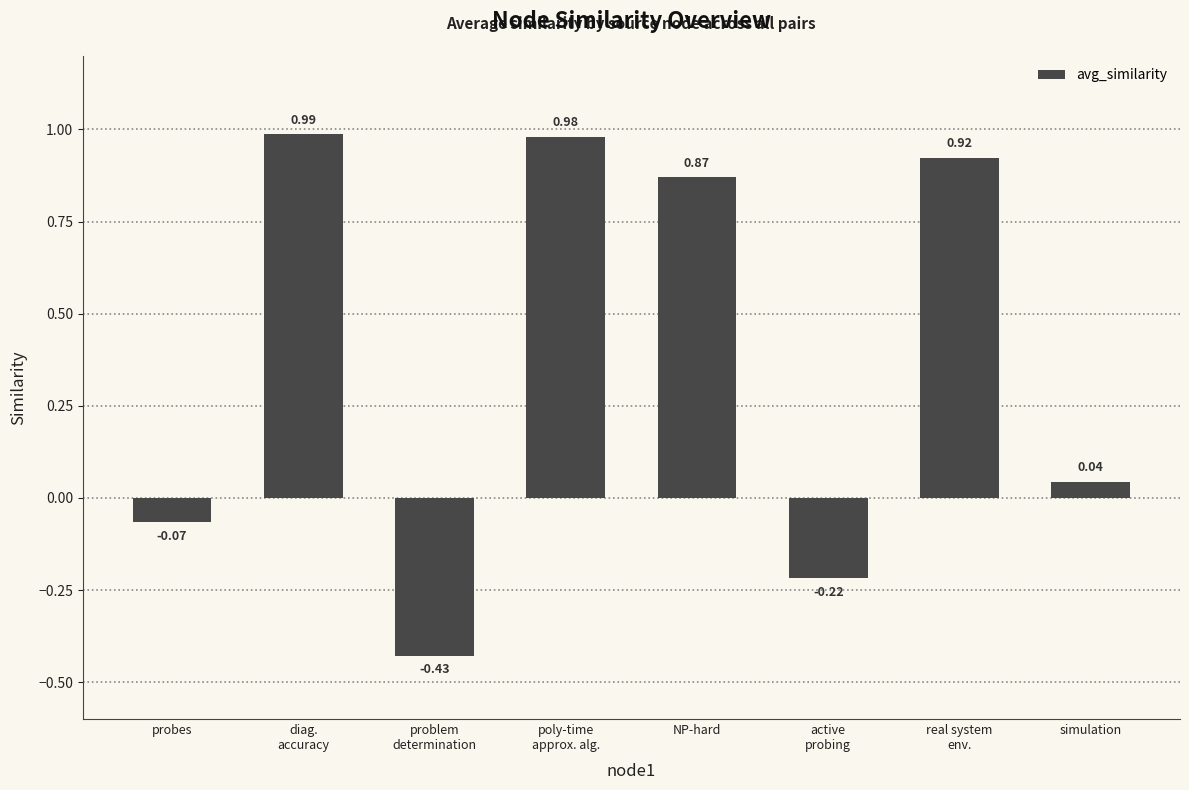

Between probes and active
probing, which is larger?

probes